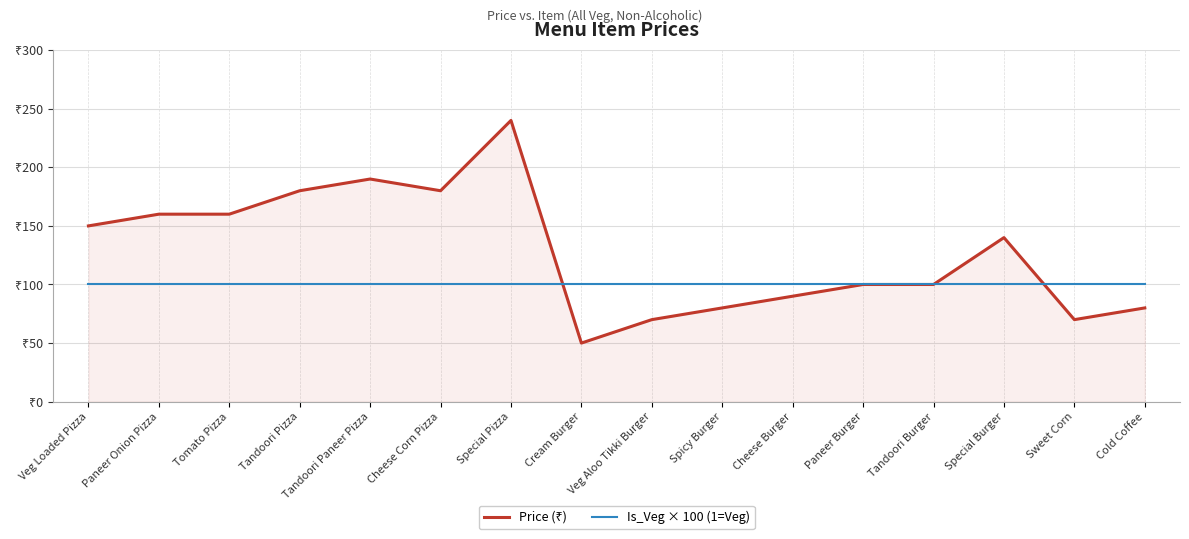

At which label does Price (₹) first exceed 140?

Veg Loaded Pizza